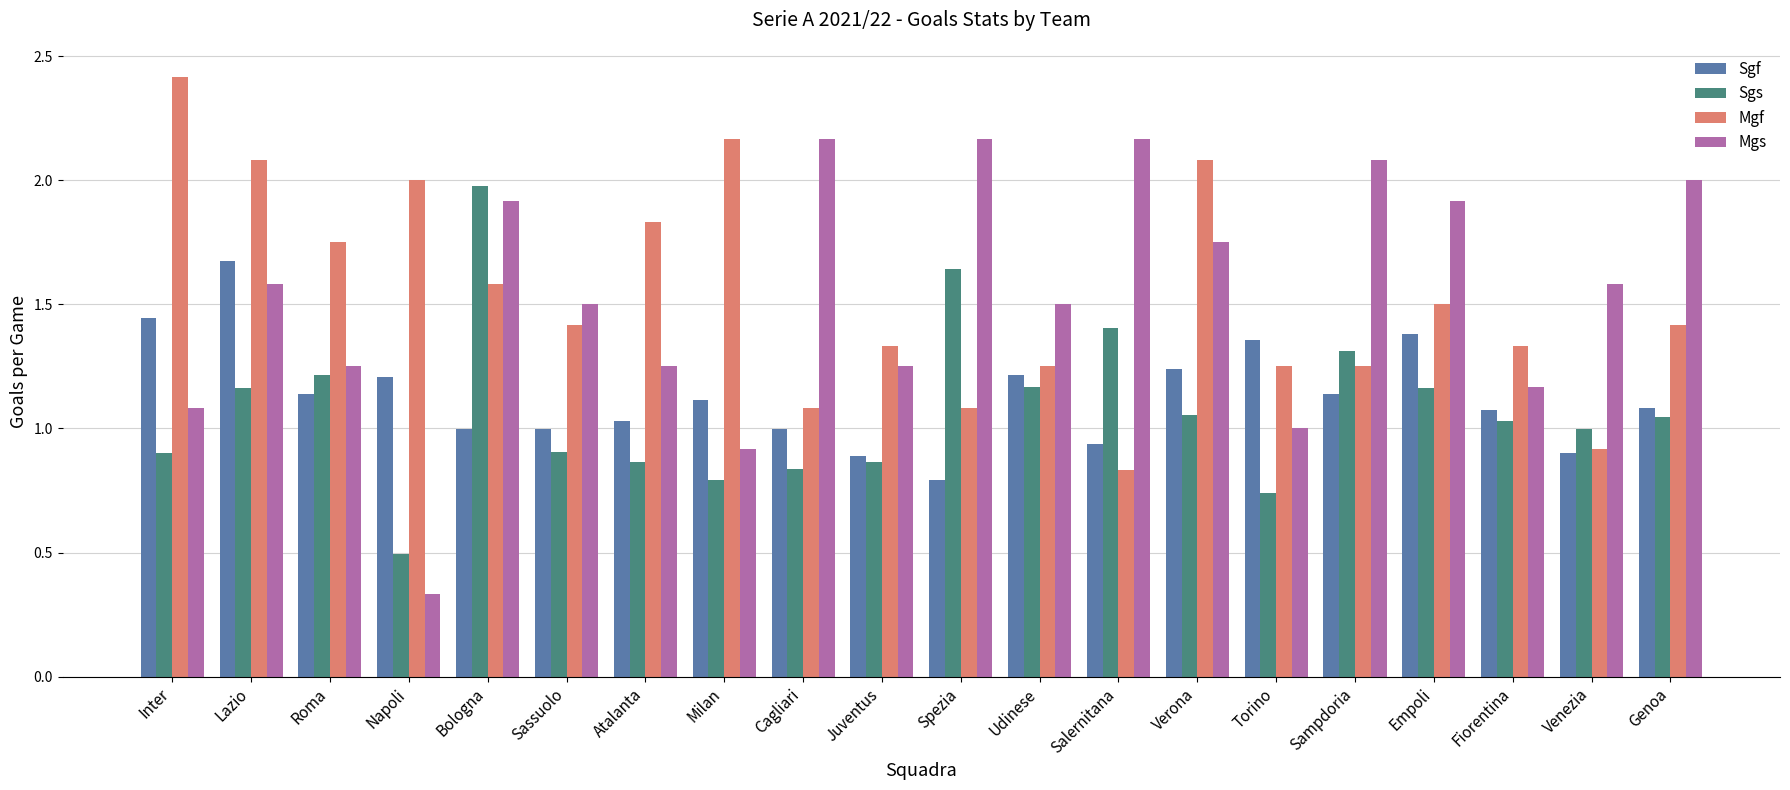

What is the sum of all Sgf values?

22.6